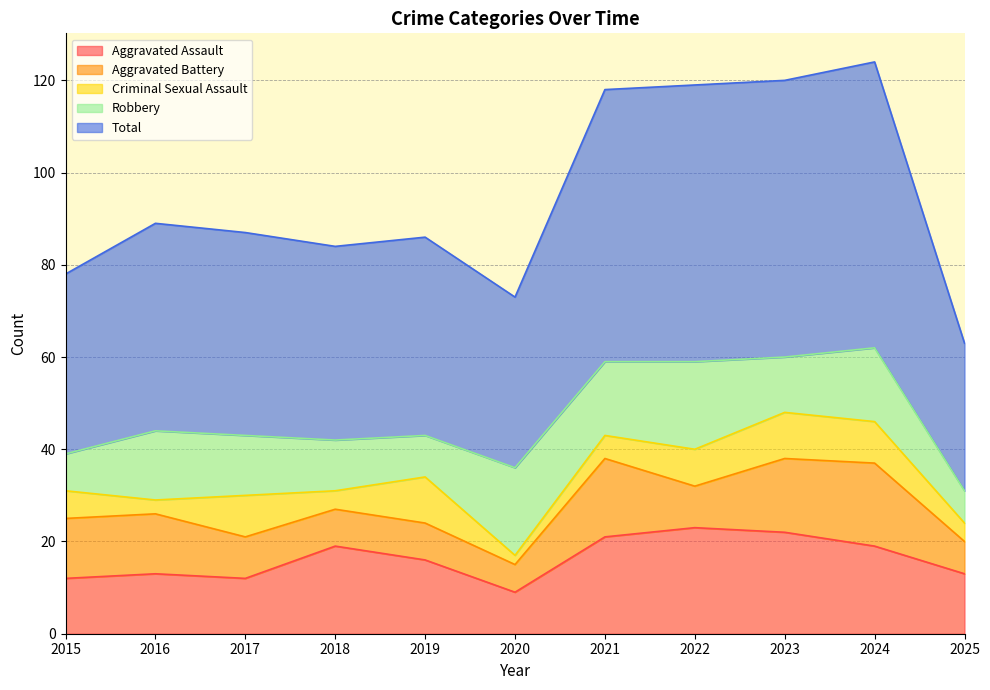

What is the value of the Aggravated Battery point at the 4th from the left?

8